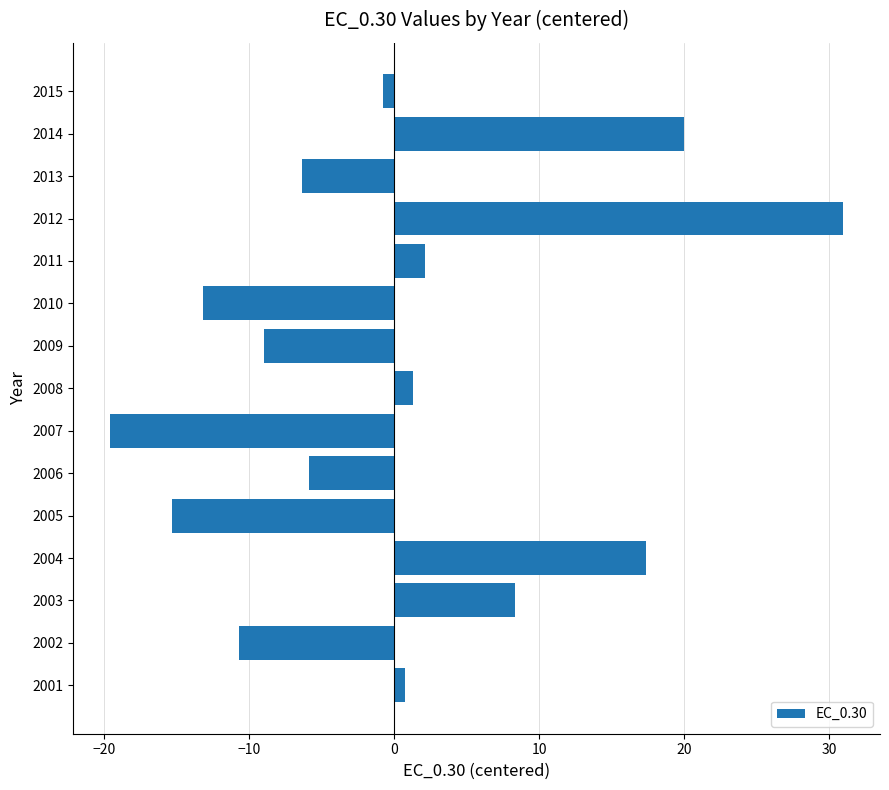

What is the difference between the values at 2002 and 2013?

4.3